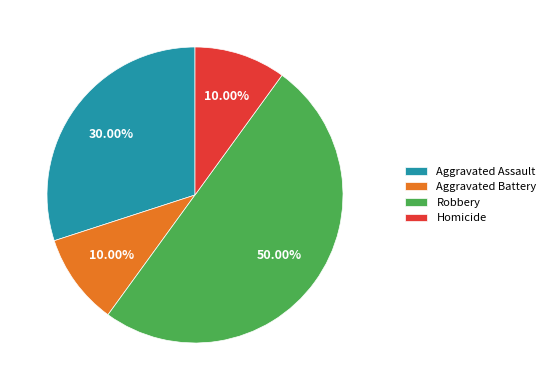

To the nearest percent, what is the difference between the Robbery and Homicide slice percentages?

40%